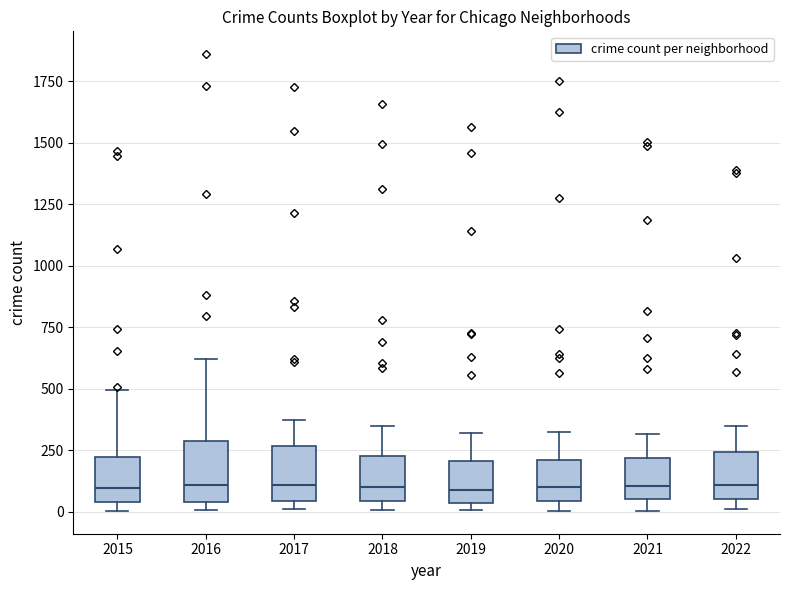

Reading left to right, read every box against the y-axis: the position of its median line, the range the box covers, and the ends of its whiskers. The values are not printed on the chart, so give them approximately, as read against the axis.

2015: median 100, box 50 to 200, whiskers 0 to 500
2016: median 100, box 50 to 300, whiskers 0 to 600
2017: median 100, box 50 to 250, whiskers 0 to 350
2018: median 100, box 50 to 250, whiskers 0 to 350
2019: median 100, box 50 to 200, whiskers 0 to 300
2020: median 100, box 50 to 200, whiskers 0 to 300
2021: median 100, box 50 to 200, whiskers 0 to 300
2022: median 100, box 50 to 250, whiskers 0 to 350